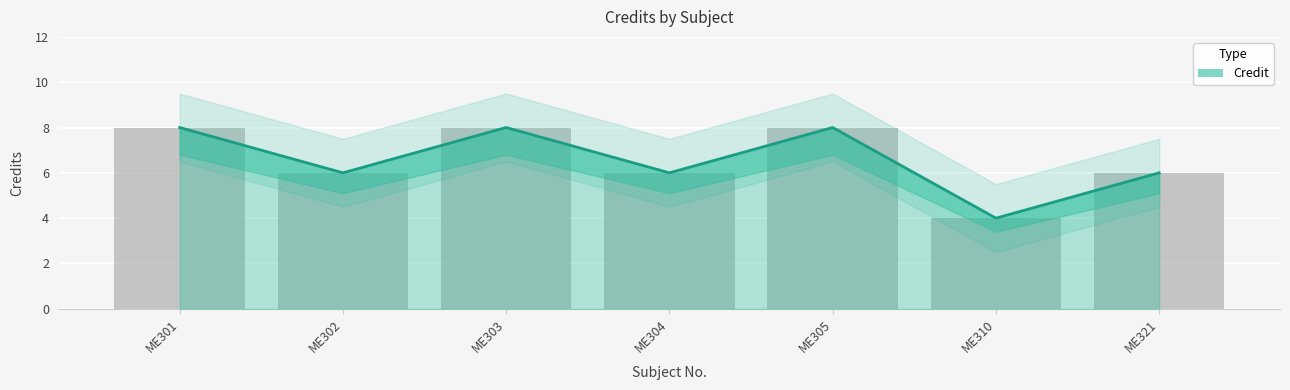

What is the smallest value displayed?

4